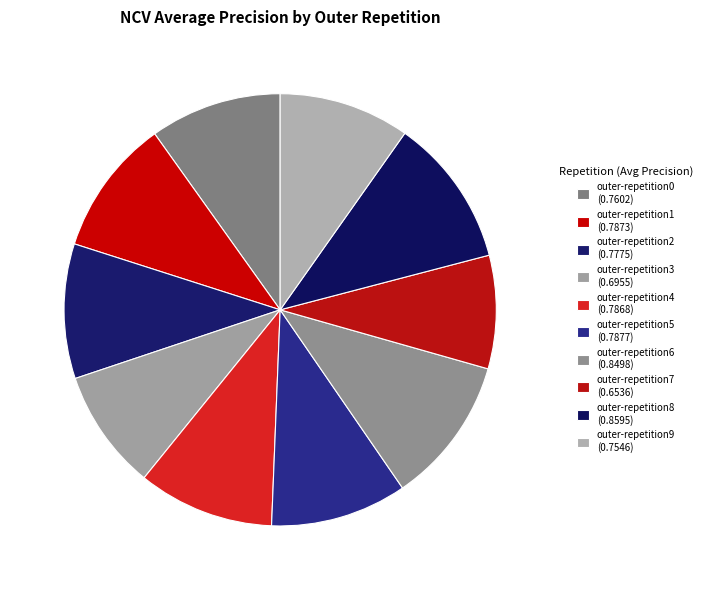

Is outer-repetition1 the majority of the pie?

No